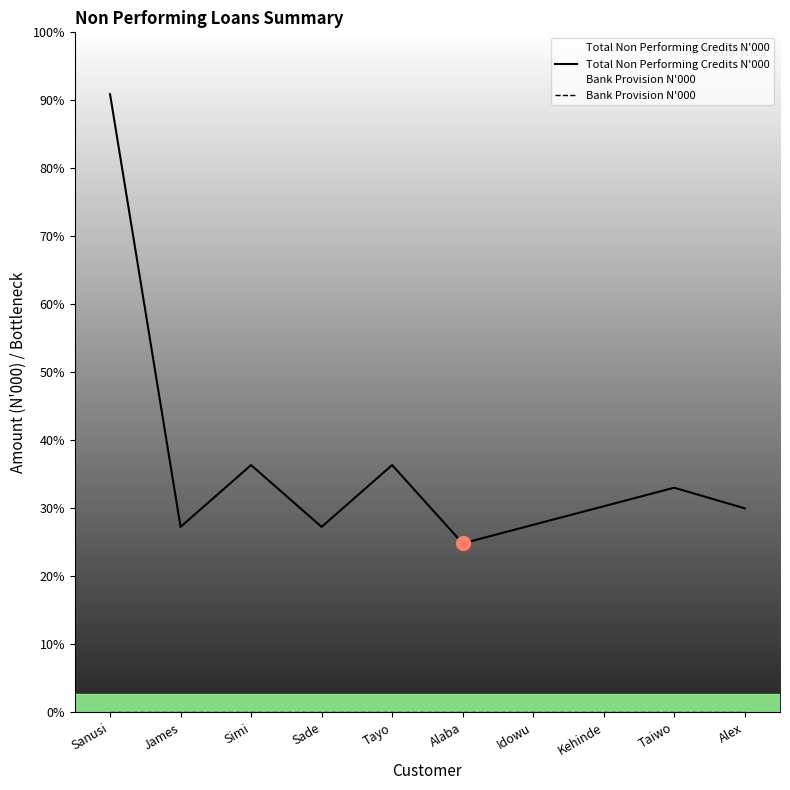

How many values in the Total Non Performing Credits N'000 series are below 100?

5